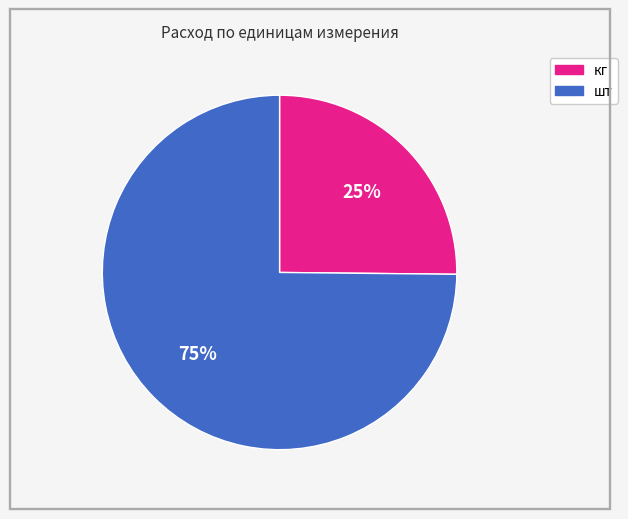

Is it true that кг is 25% of the pie?

True